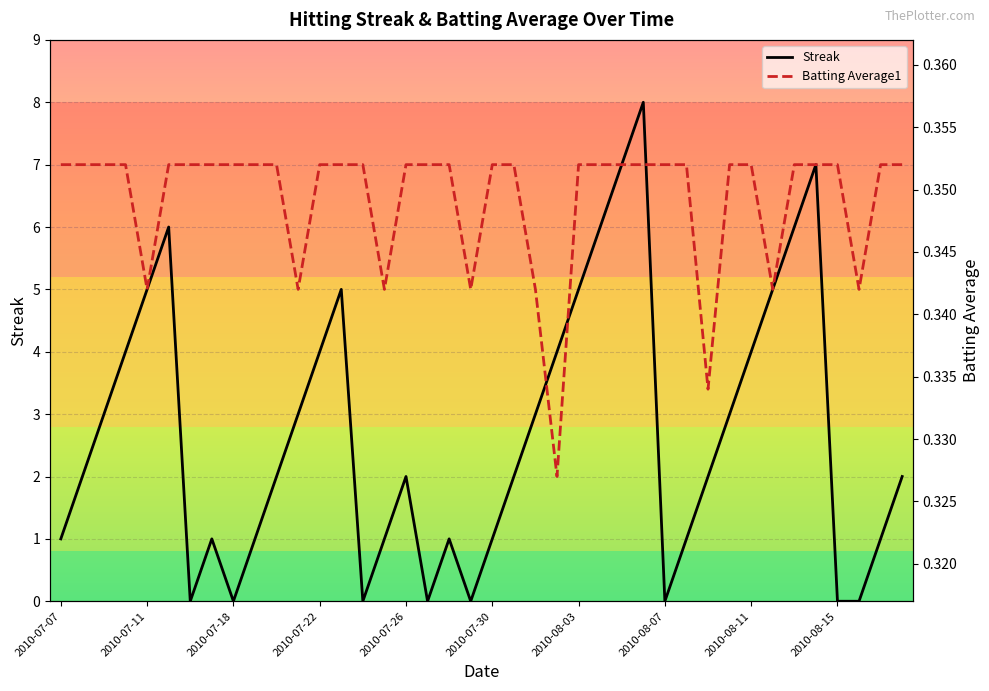

The Batting Average1 series shows 0.5 at 11. True or false?

False